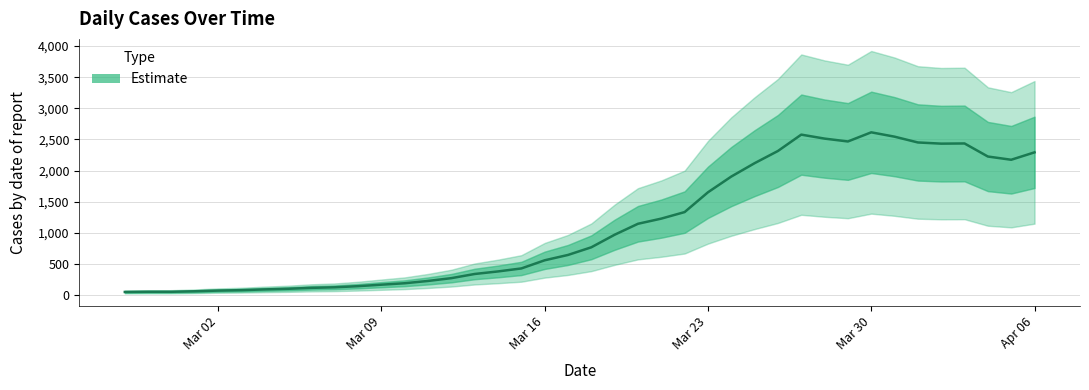

What is the difference between the second highest and second lowest values?

2526